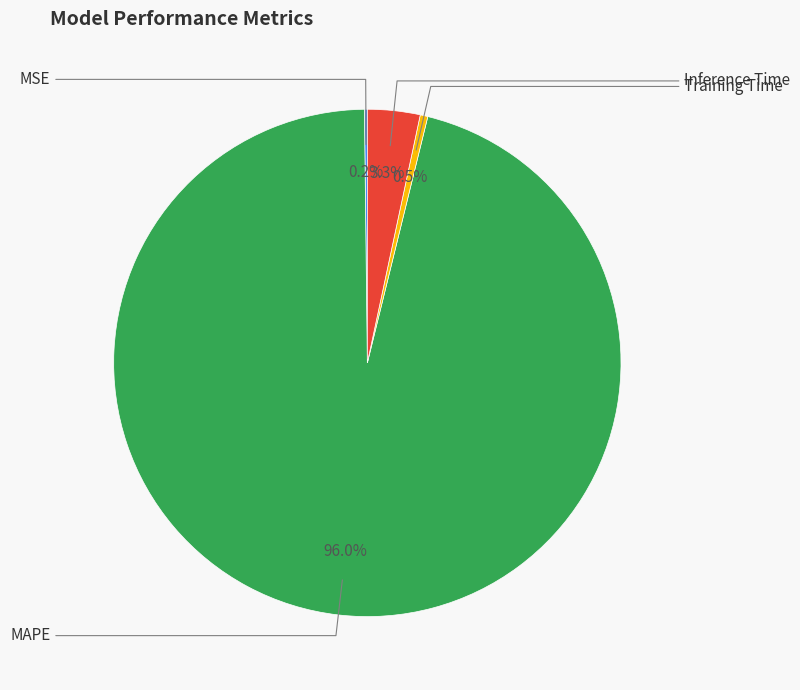

To the nearest percent, what is the difference between the largest and smallest slice percentages?

96%